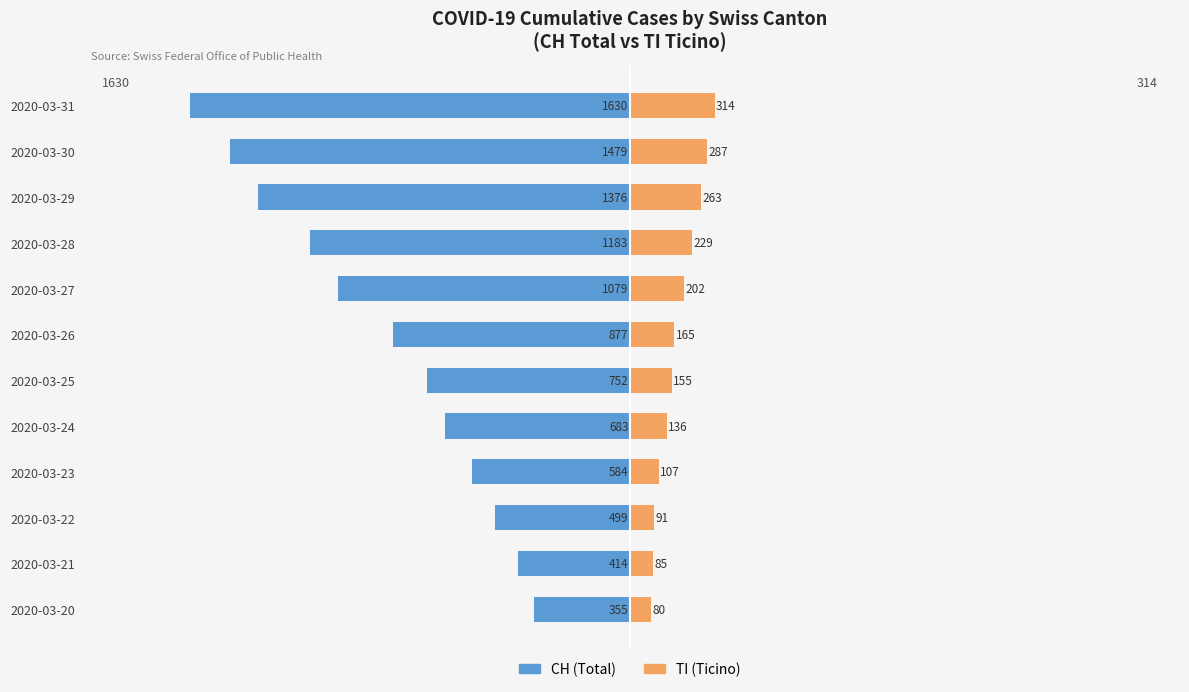

What are all the series names shown in the legend?

CH (Total), TI (Ticino)